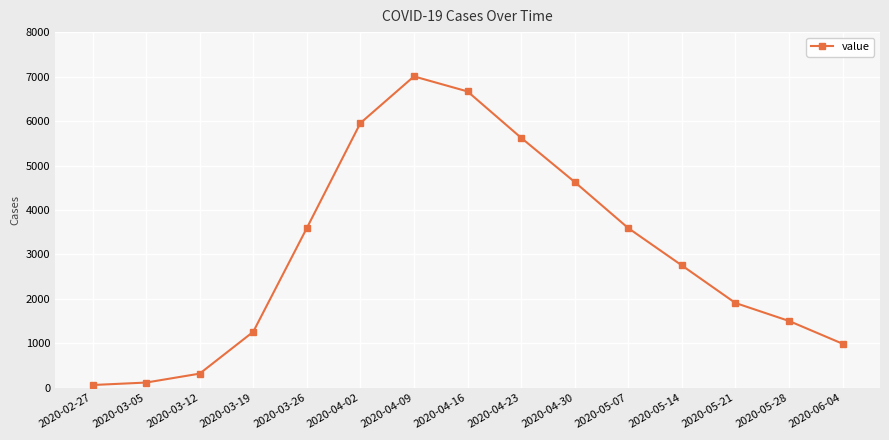

What is the change in value from 2020-03-12 to 2020-03-19?

+941